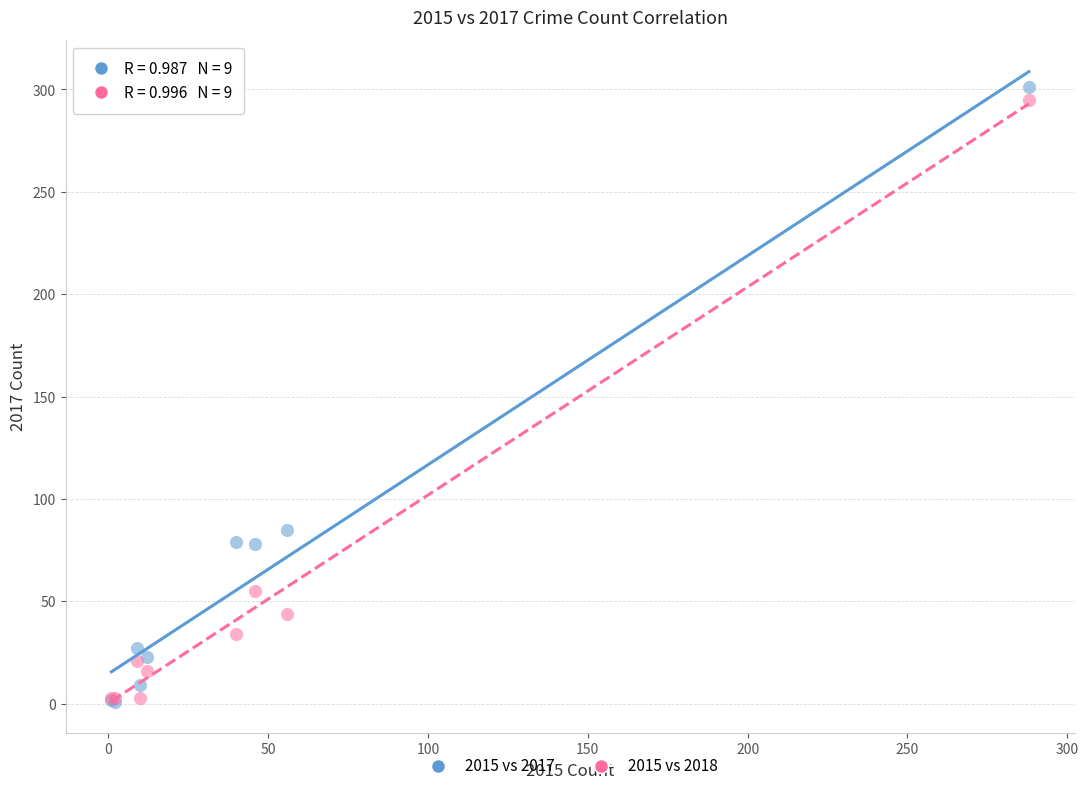

Across all series, what Y value is closest to 151?

85